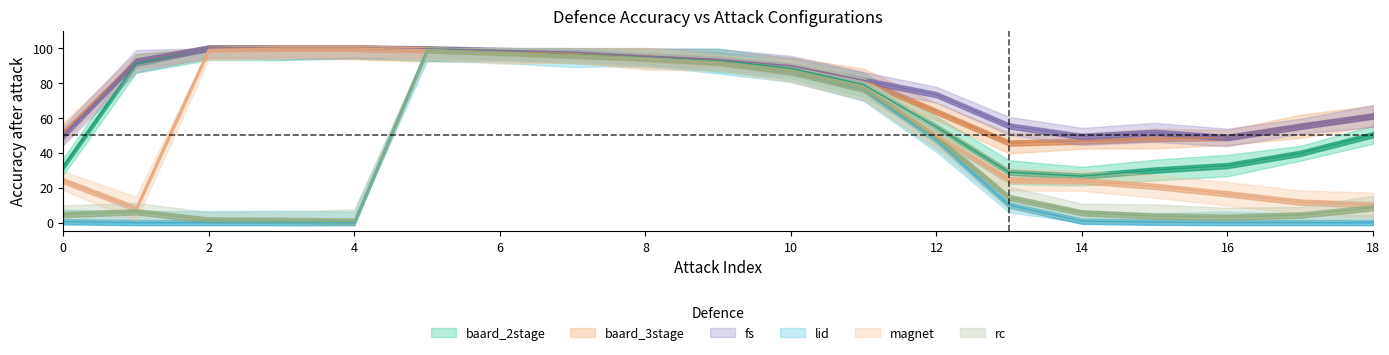

Between 4 and 12, which series saw the biggest shift?

magnet